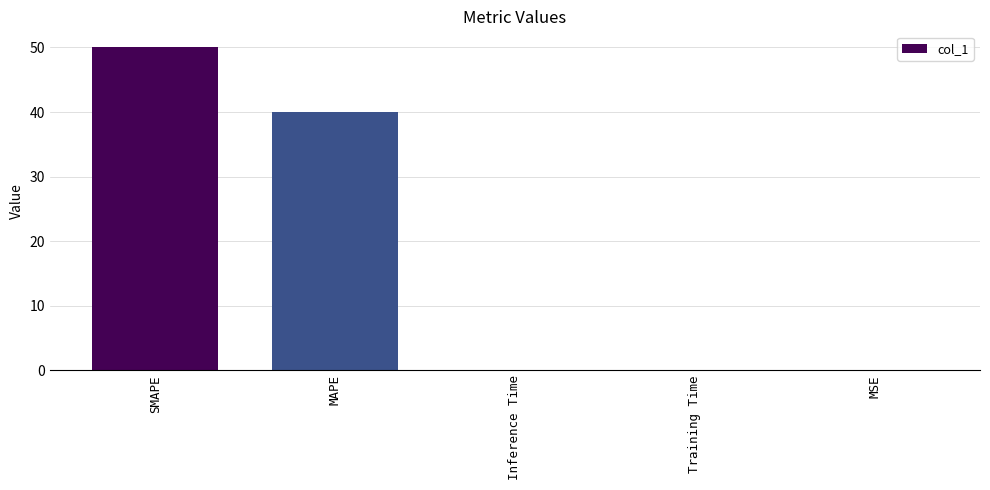

The value at SMAPE is 50.0. True or false?

True